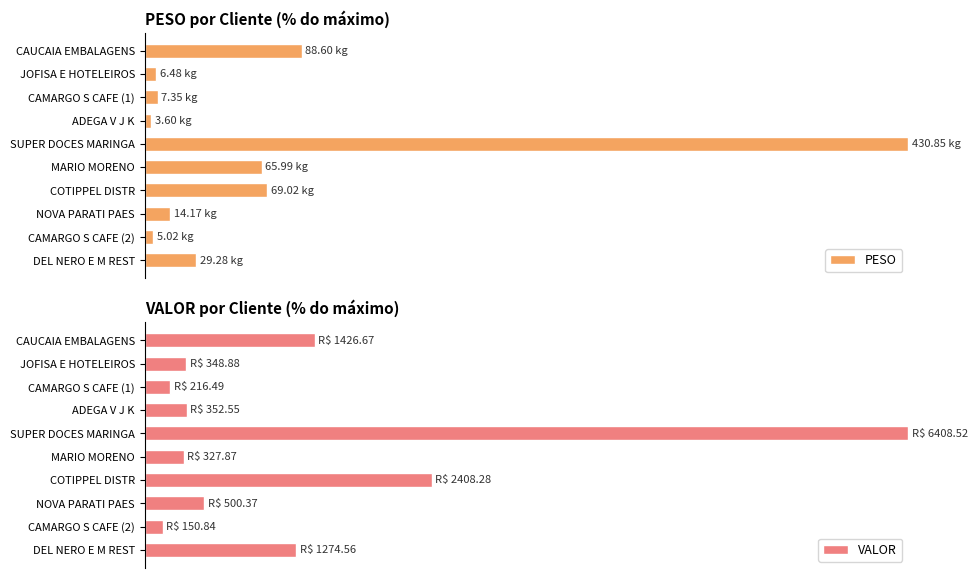

At how many categories does at least one series exceed 94?

1